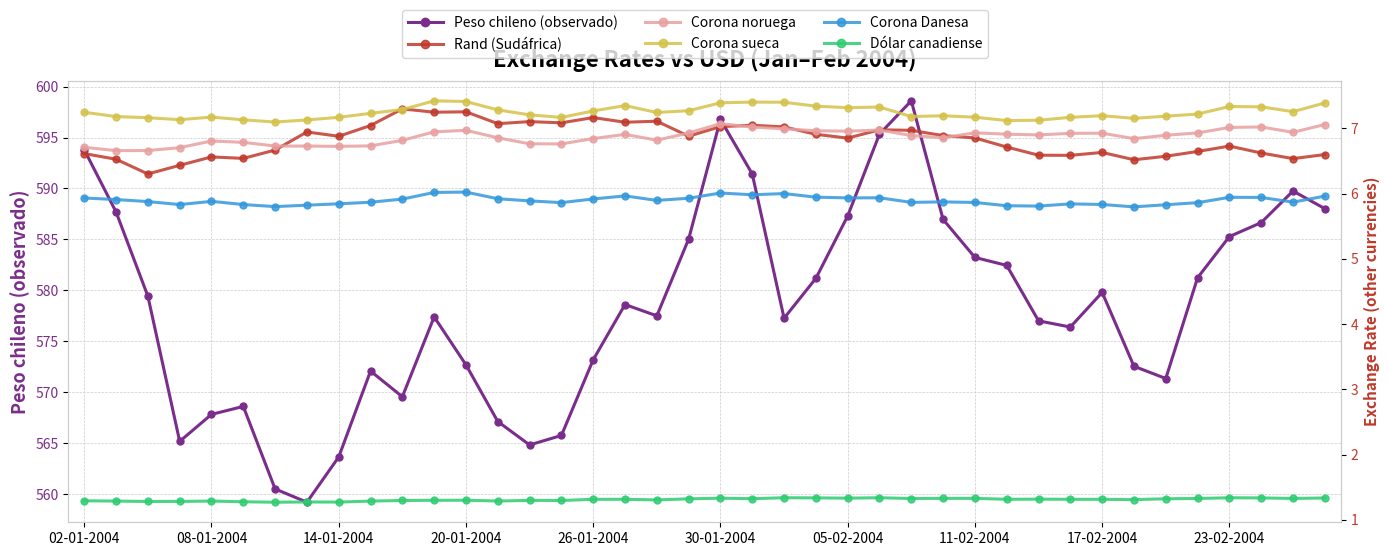

How many lines are shown in the chart?

6